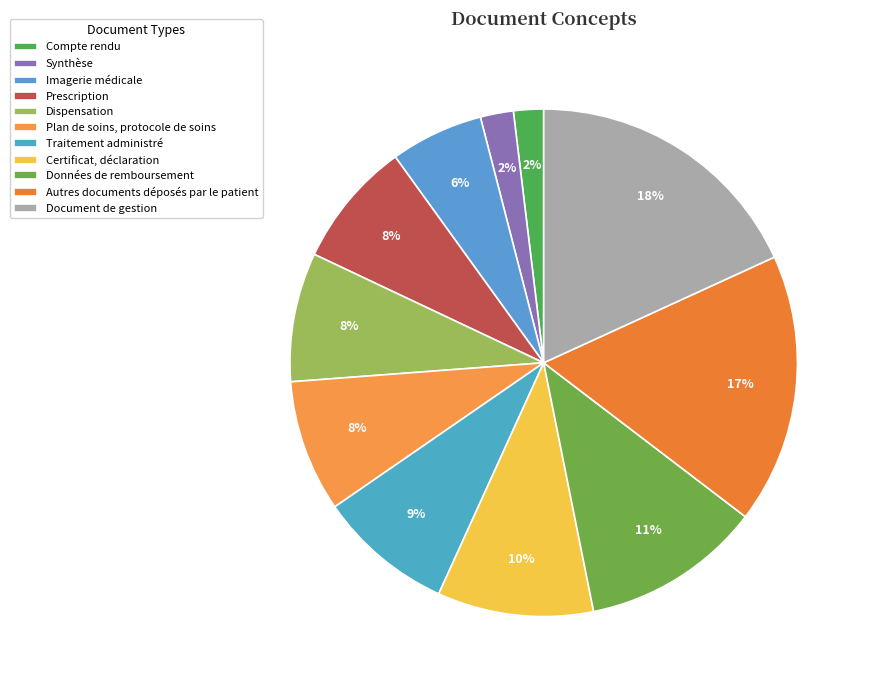

True or false: Document de gestion accounts for 24% of the total.

False